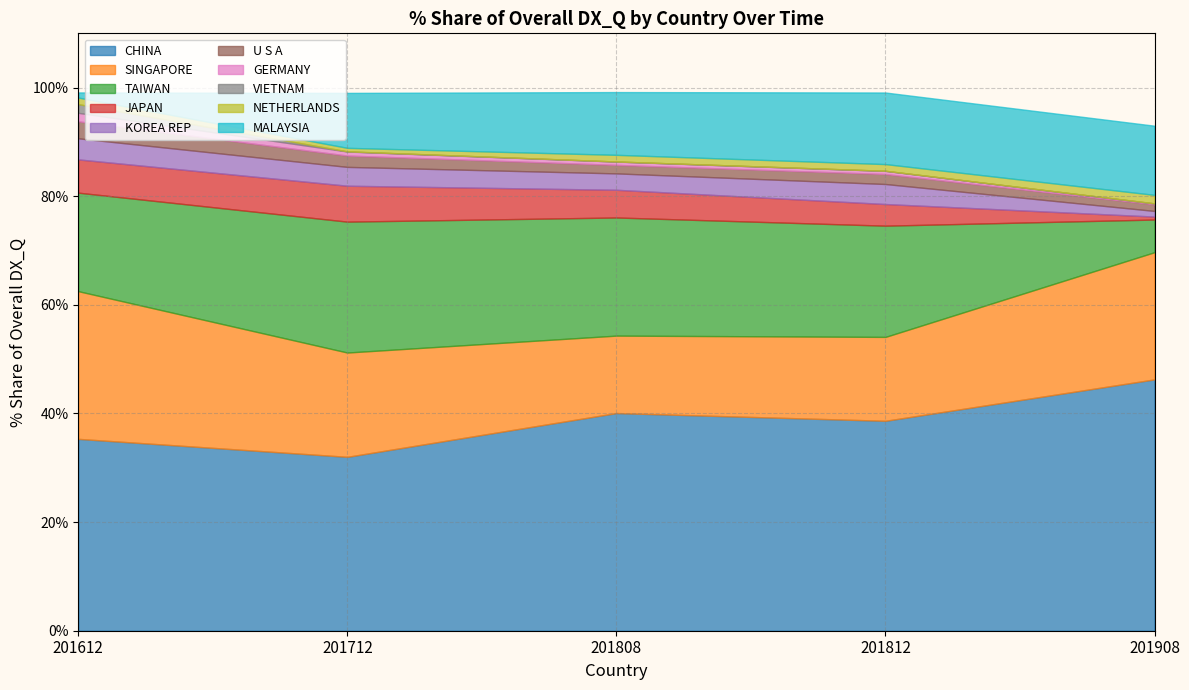

What is the highest value of the CHINA series?

46.3